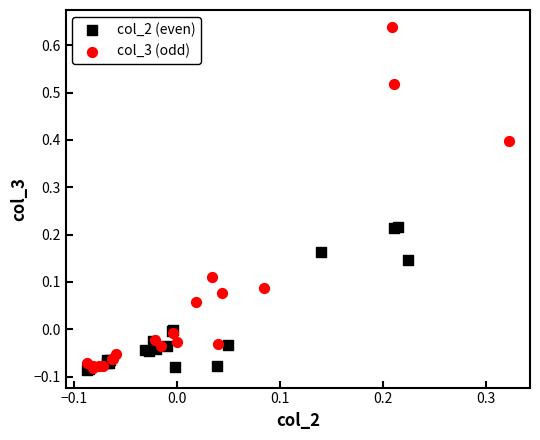

Which series contains the highest Y value?

col_3 (odd)